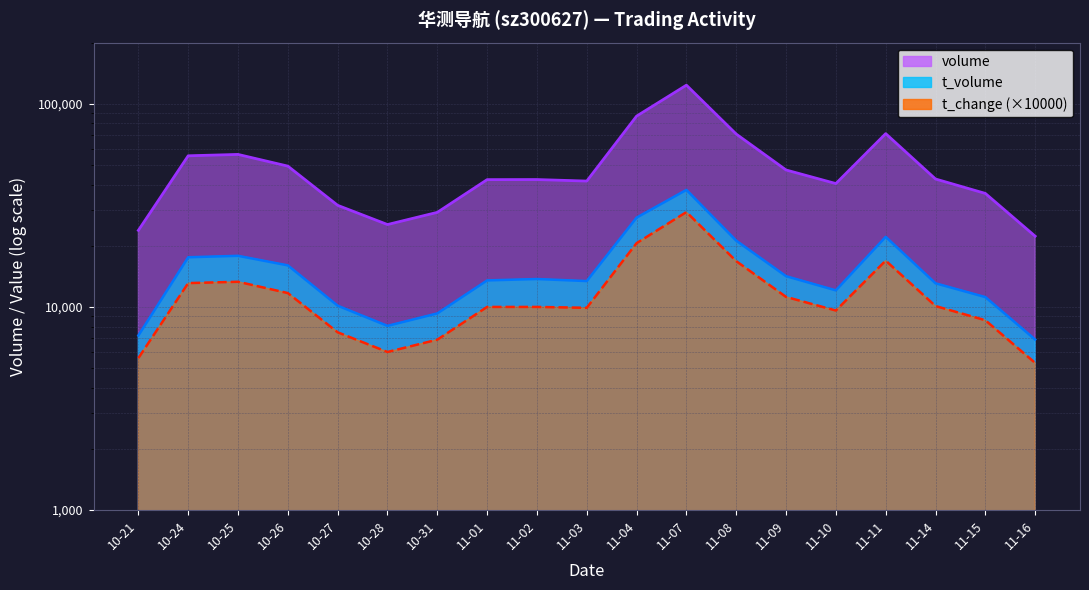

At how many categories does at least one series exceed 83818?

2